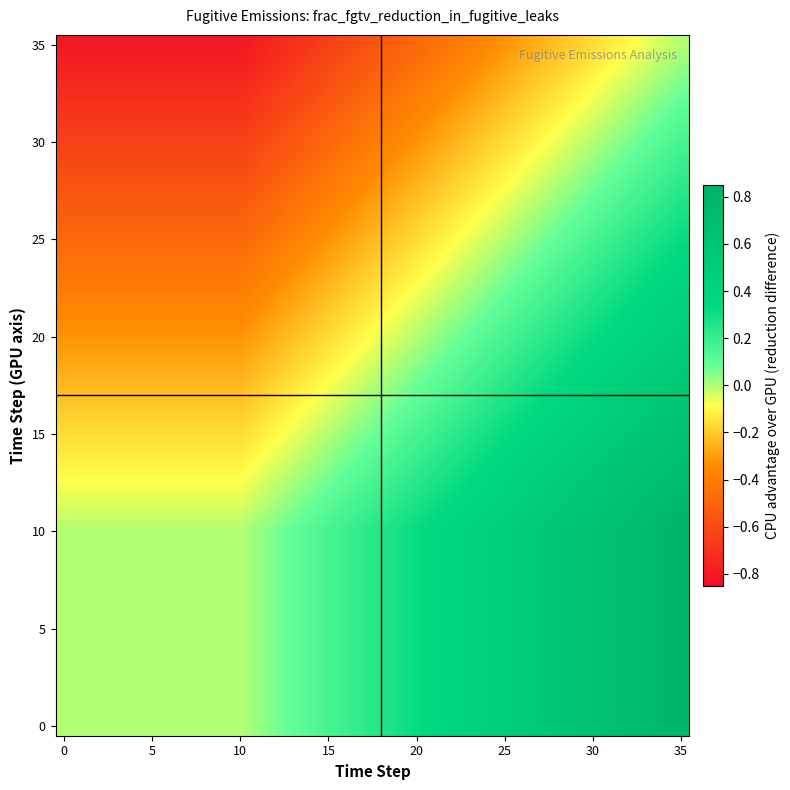

At which category is the sum across all series the highest?

35